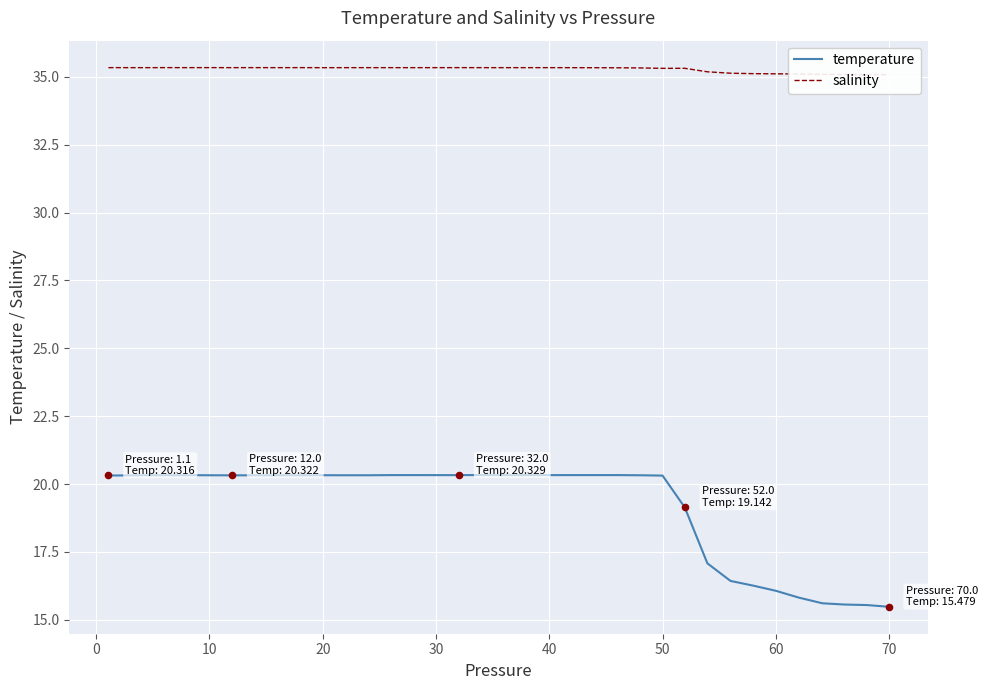

What is the maximum value for temperature?

20.3